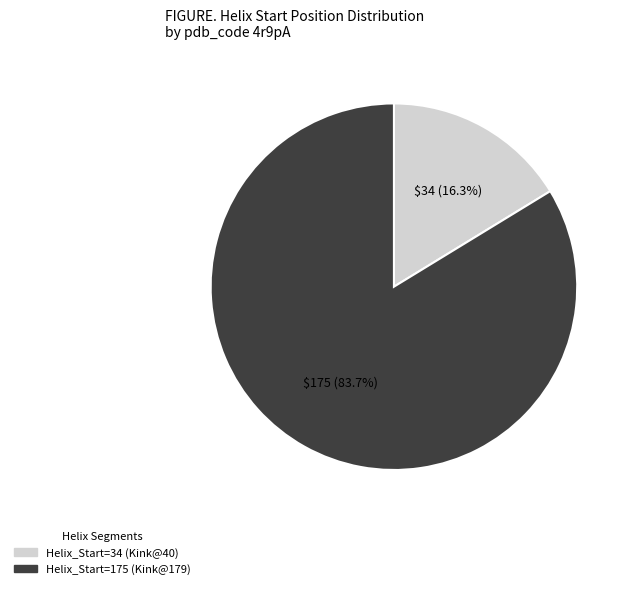

Combined, do Helix_Start=34 (Kink@40) and Helix_Start=175 (Kink@179) account for over 50%?

Yes